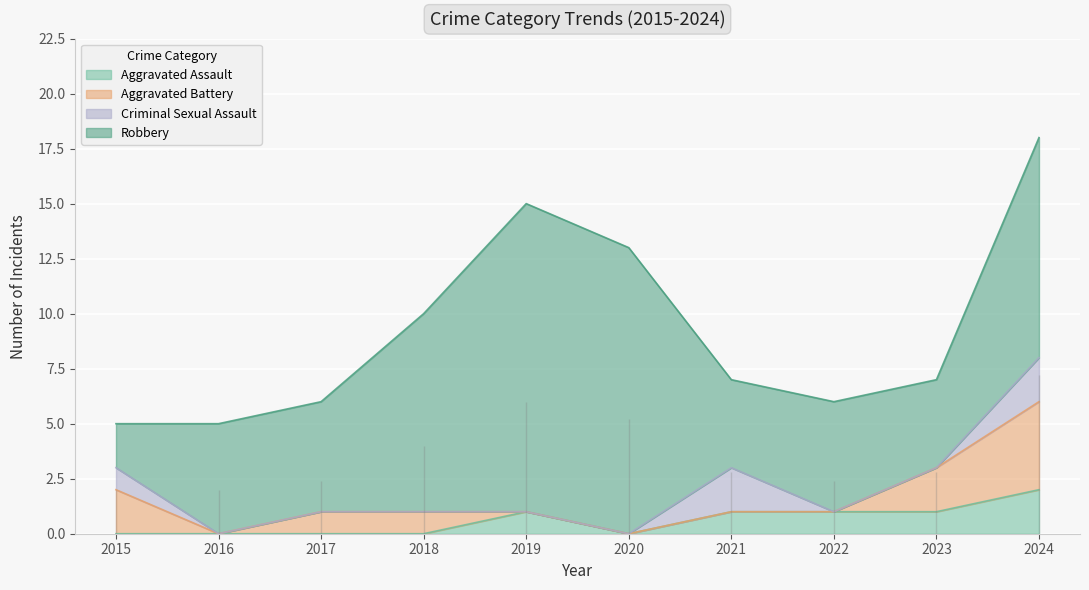

Between 2016 and 2020, which series saw the biggest shift?

Robbery